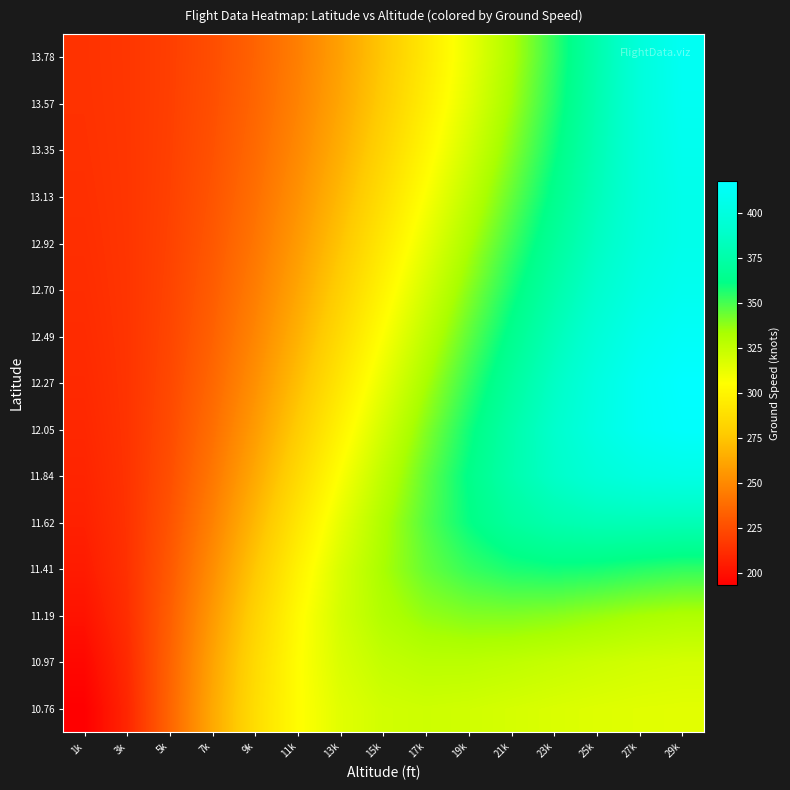

Which has a higher value, 5k or 17k?

17k